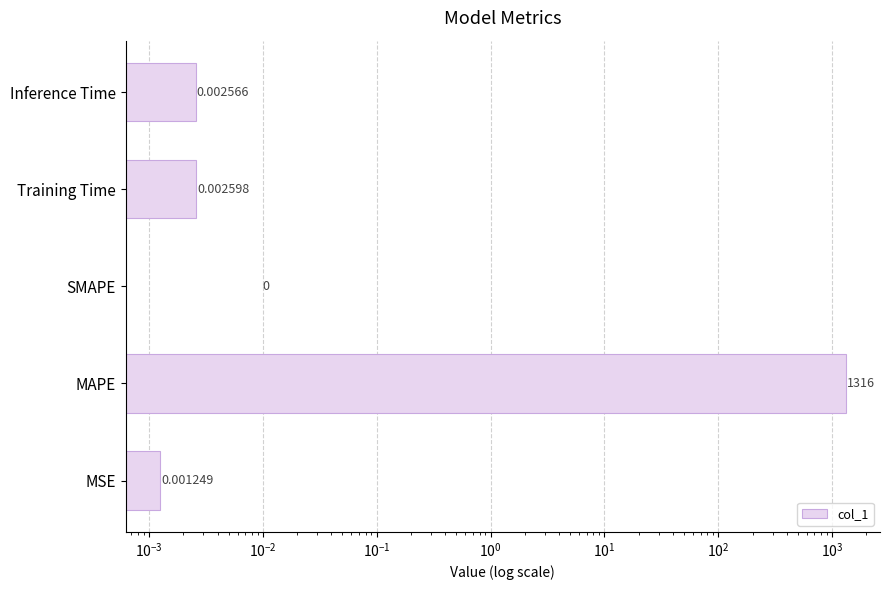

How many values are above zero?

4